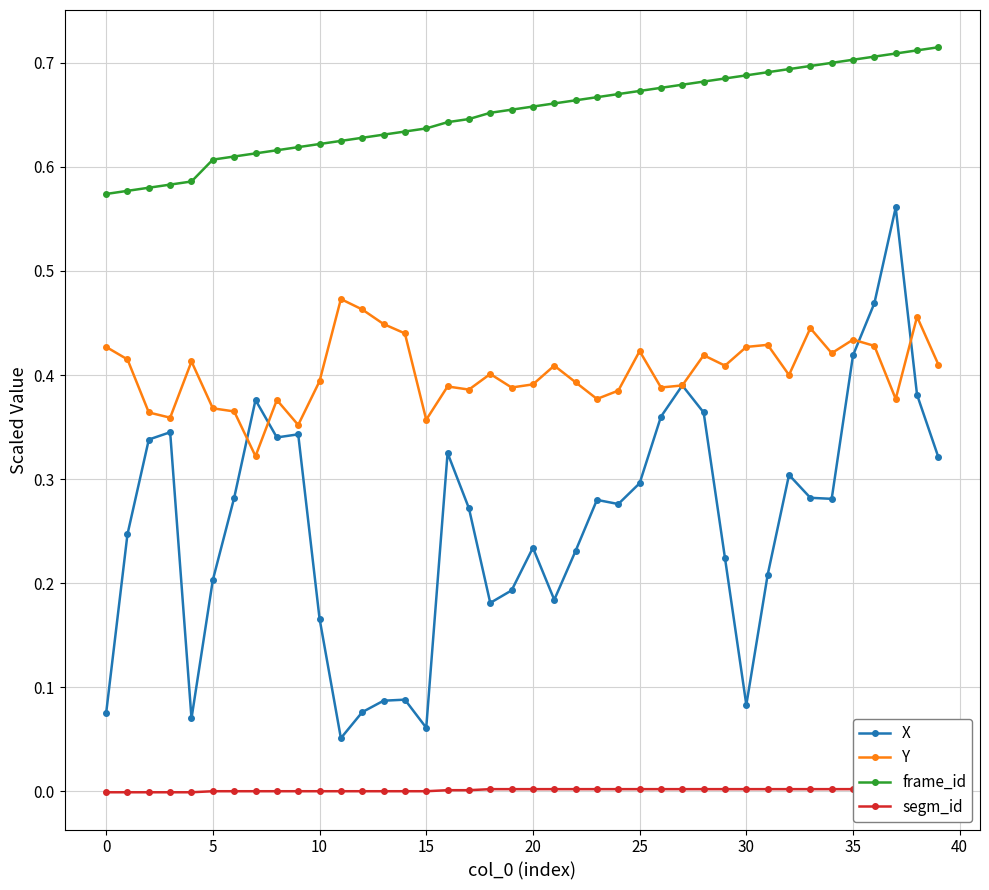

Count the frame_id values in the range 0 to 1.

40